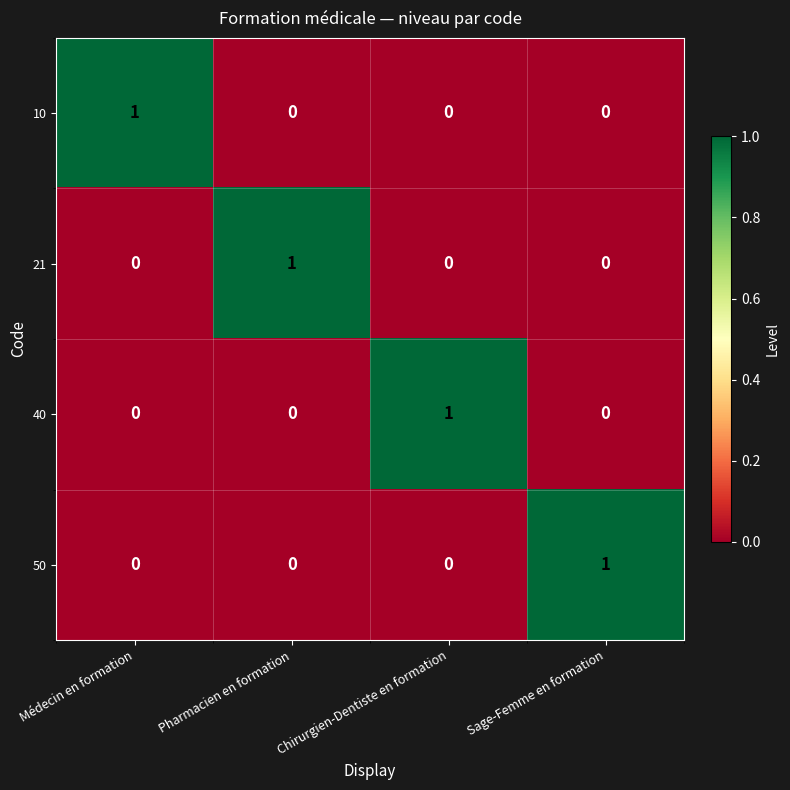

The 21 series shows -1 at Chirurgien-Dentiste en formation. True or false?

False